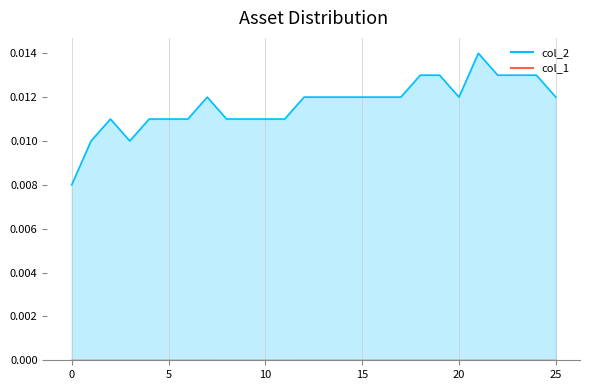

At which category is the sum across all series the highest?

21